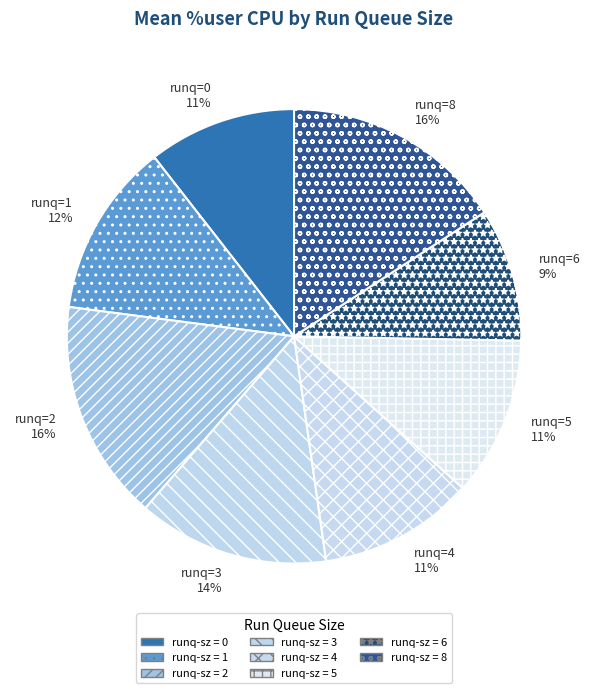

Is there a majority slice in this chart?

No